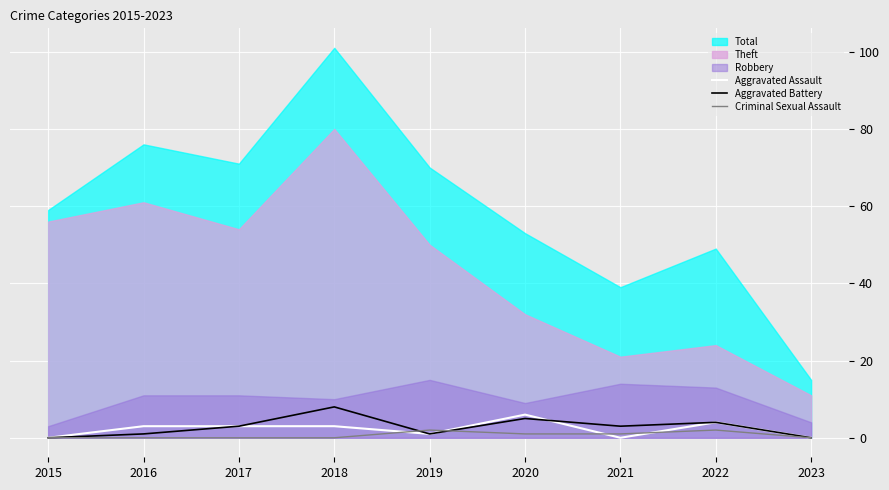

At which label does Aggravated Battery reach its peak?

2018